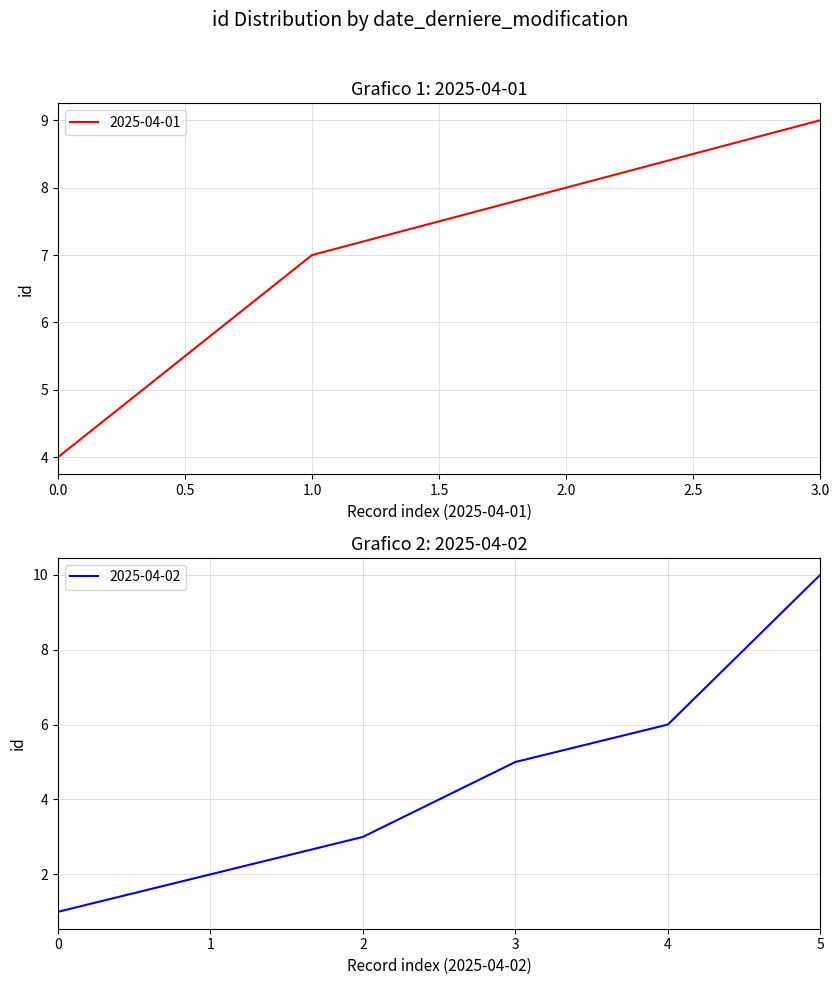

Is it true that 2025-04-02 equals 10 at 5?

True